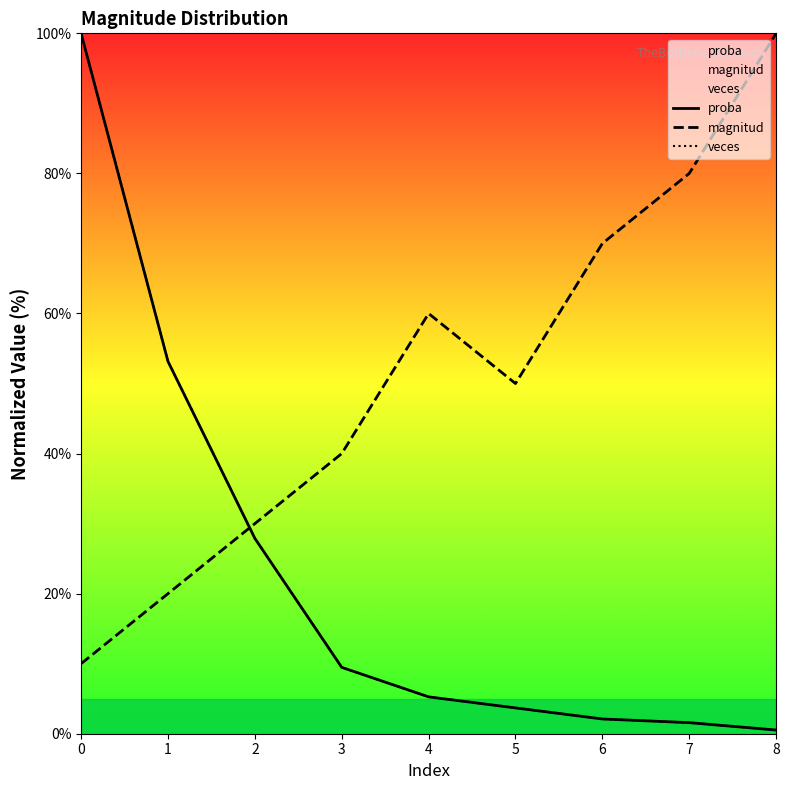

What is the difference between the magnitud values at 2 and 6?

40.0